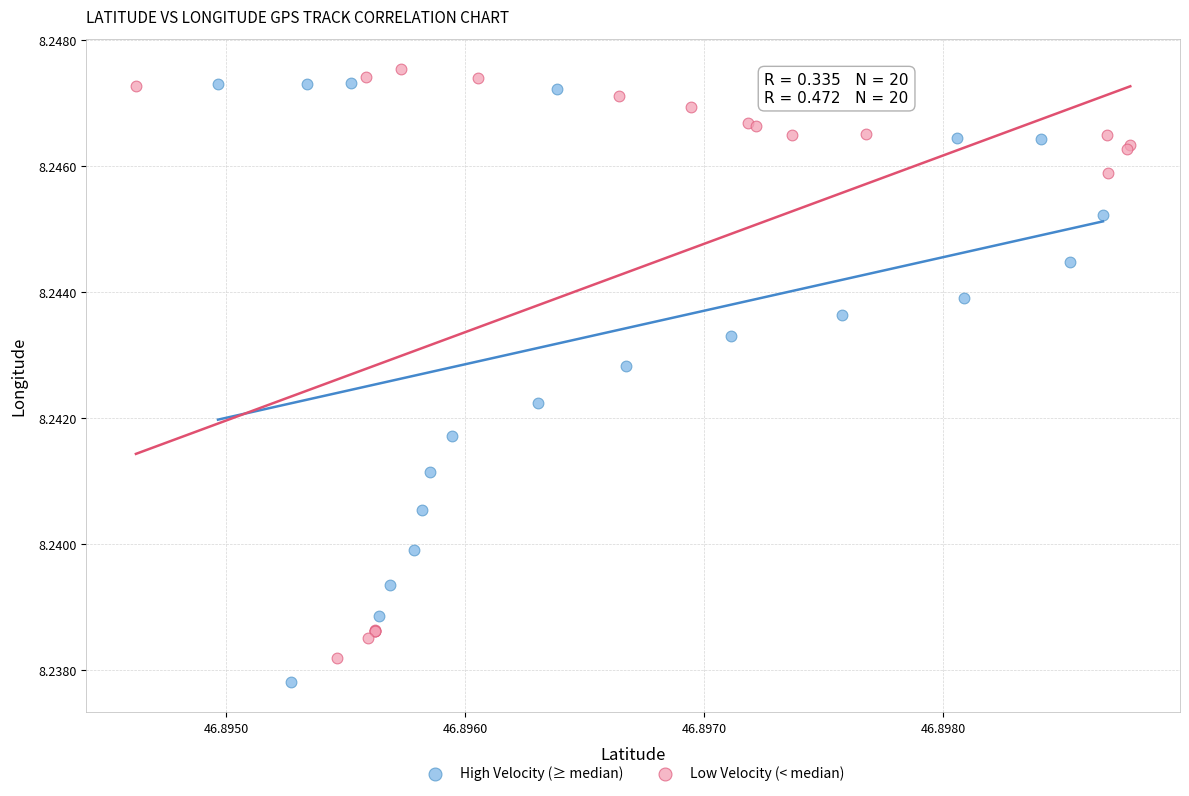

Which series contains the lowest Y value?

High Velocity (≥ median)